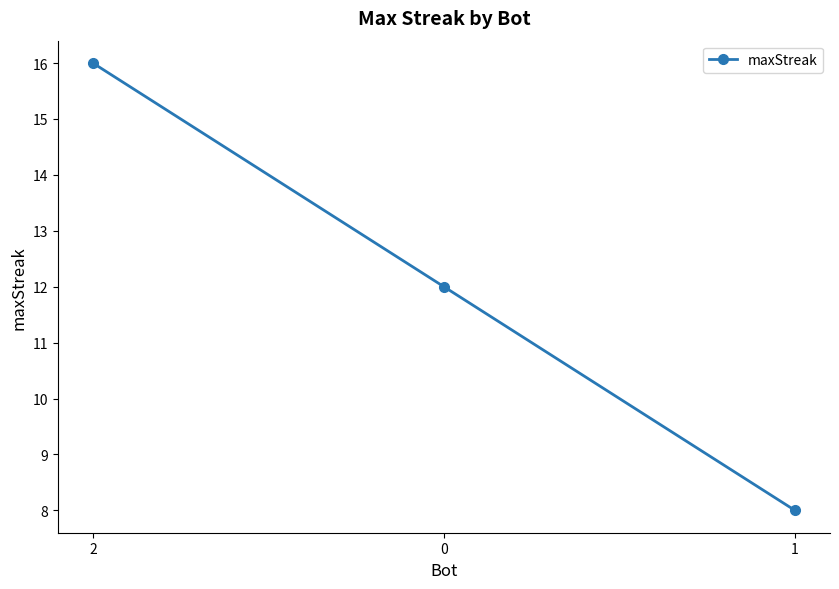

Reading right to left, extract all data points from this chart.

1=8	0=12	2=16